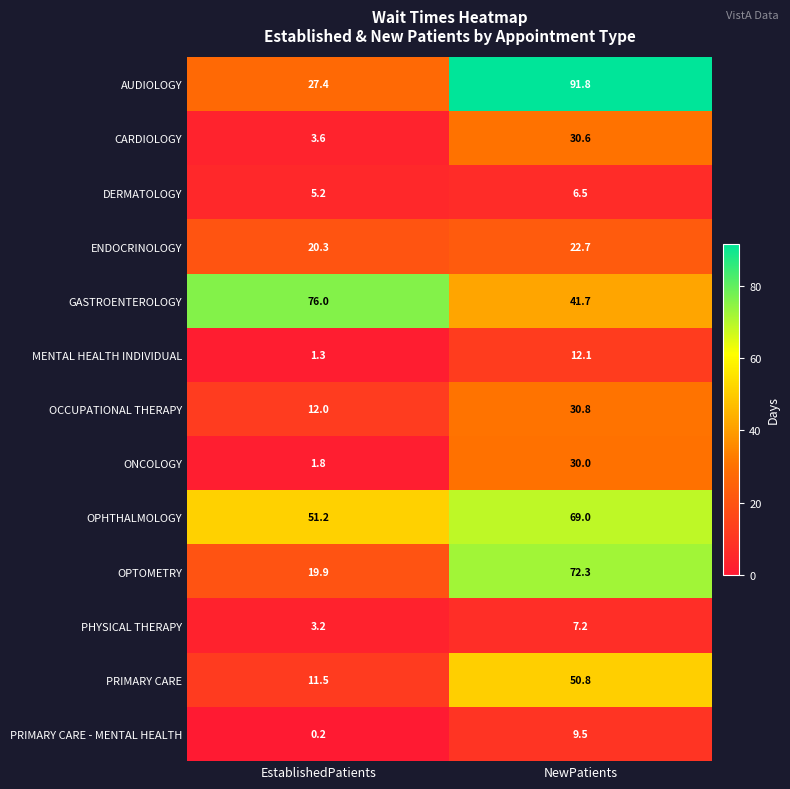

List the labels in order of OPHTHALMOLOGY value, largest first.

NewPatients, EstablishedPatients